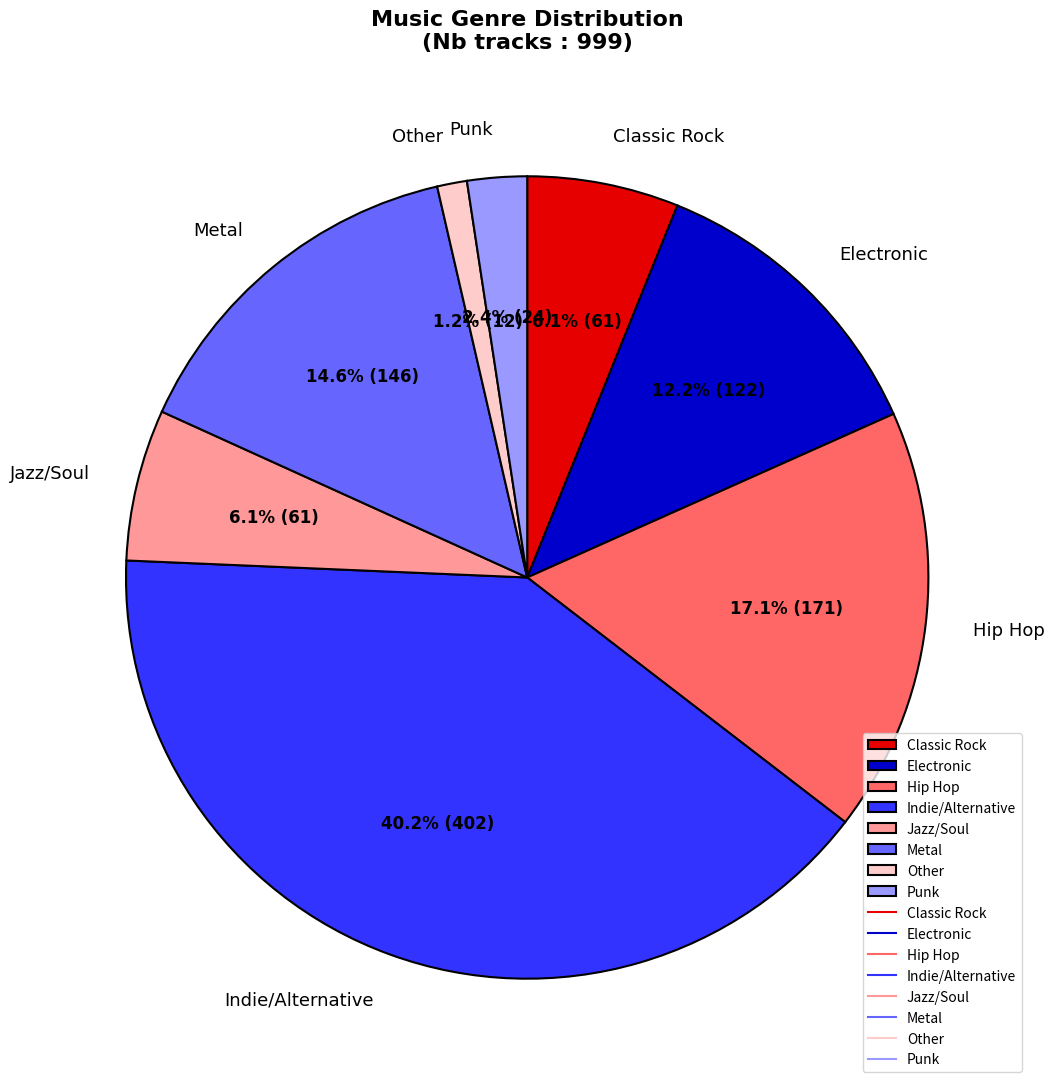

Is the sum of Other and Classic Rock greater than half?

No